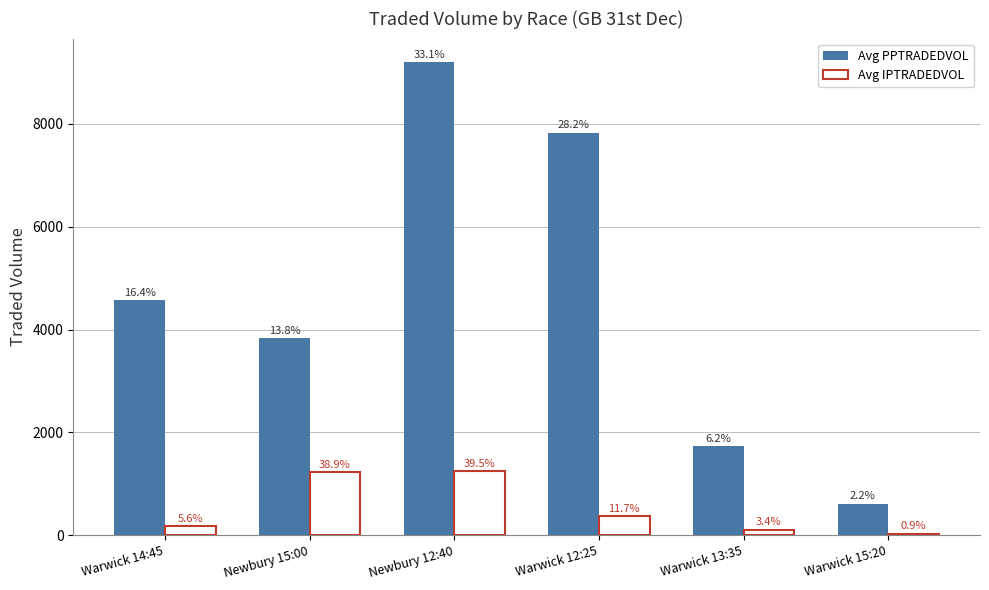

What is the approximate value of Avg IPTRADEDVOL at Newbury 15:00?

1226.7